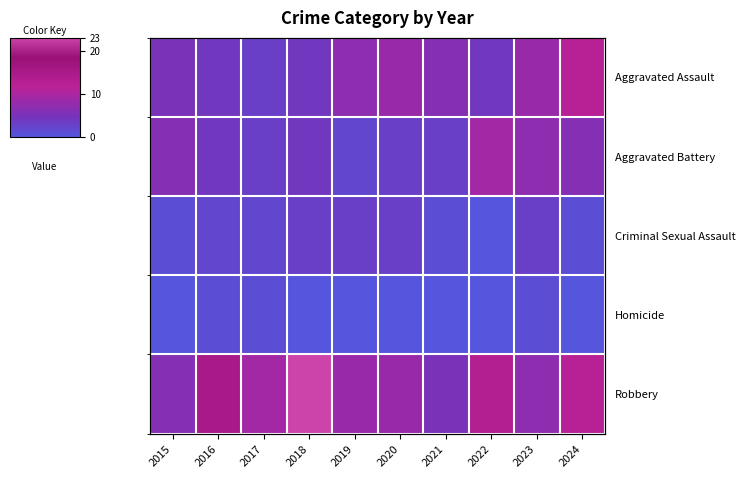

Between 2016 and 2019, which series saw the biggest shift?

Robbery